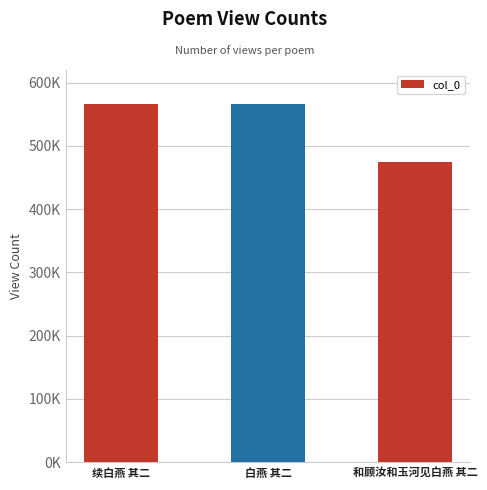

What is the approximate value at 和顾汝和玉河见白燕 其二, to the nearest 50?

474350